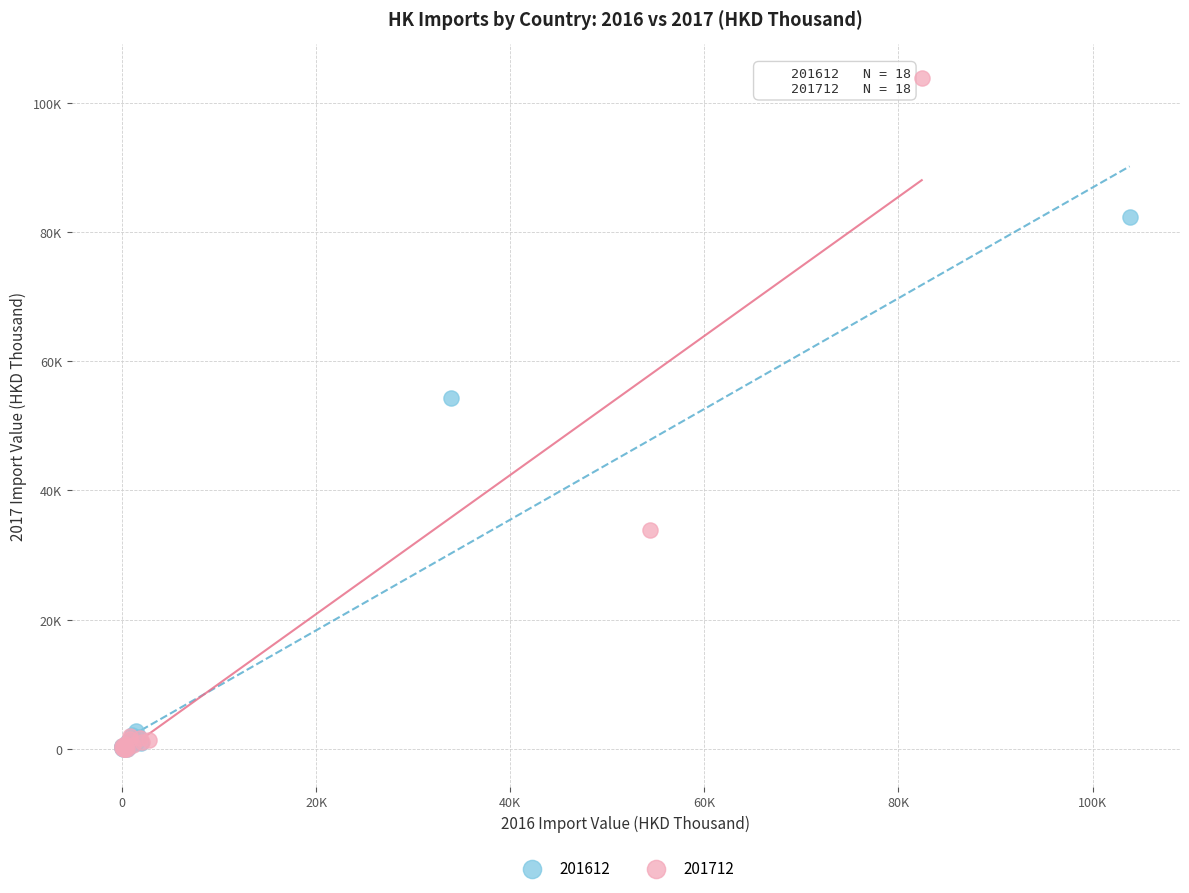

What are all the series names shown in the legend?

201612, 201712